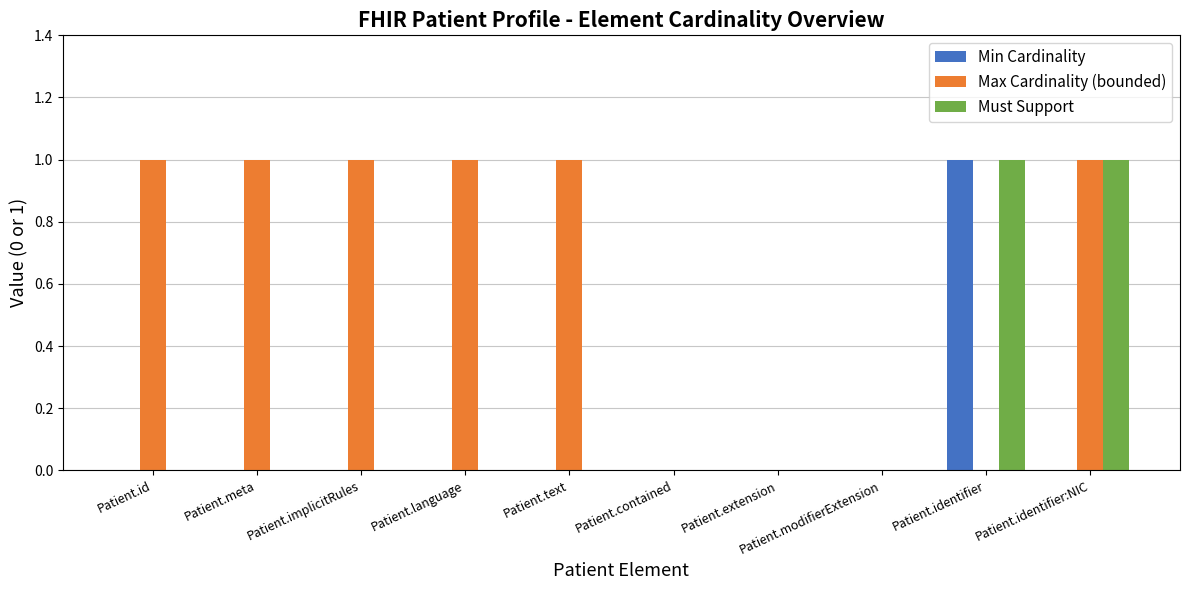

Are the bars horizontal?

No